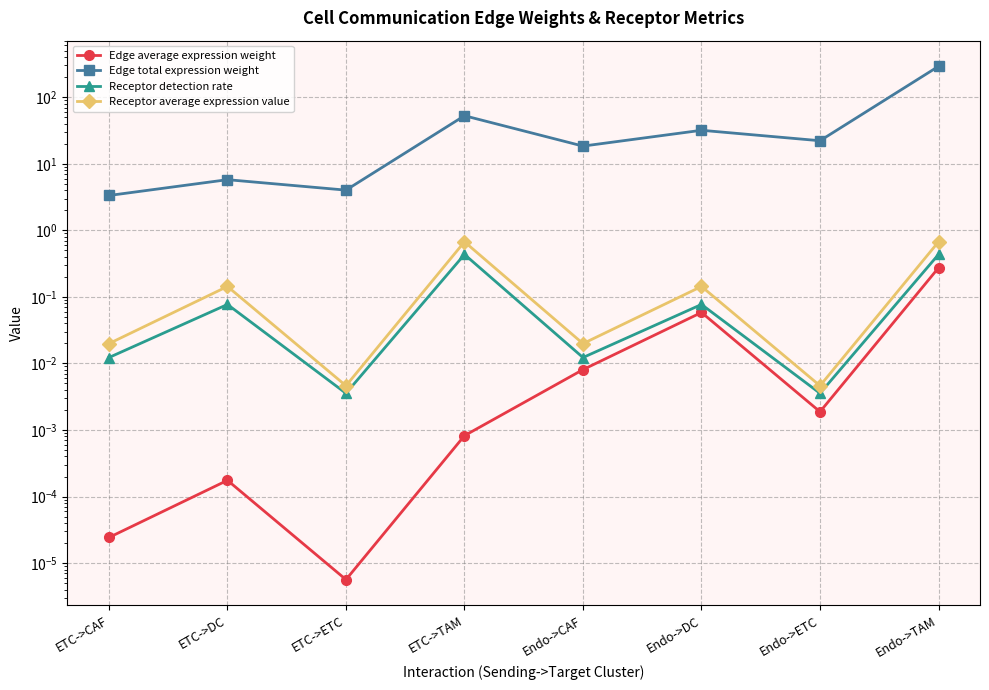

What is the sum of the Edge average expression weight values at ETC->TAM and Endo->DC?

0.1